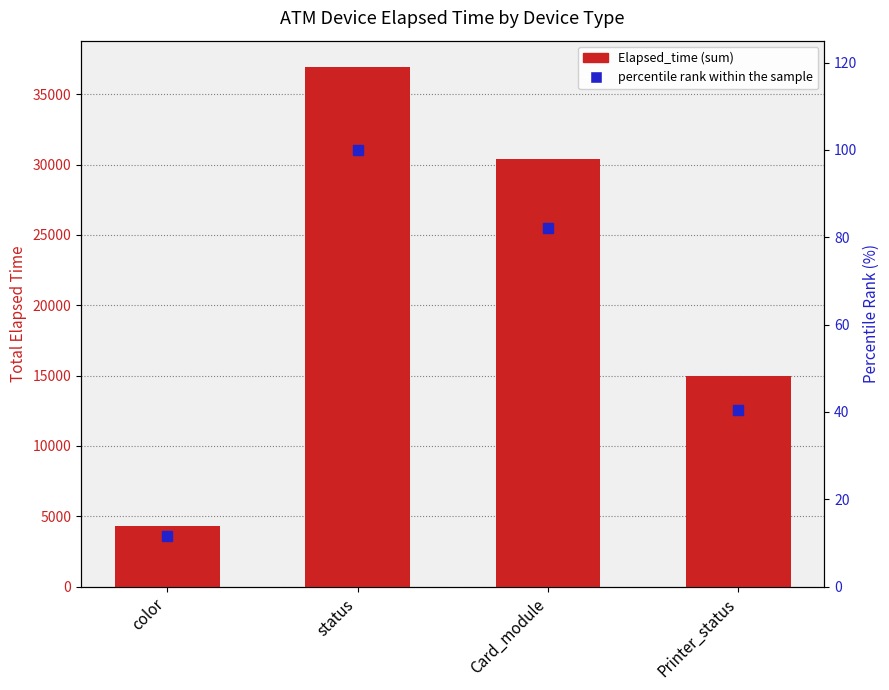

Is the value of Elapsed_time at Printer_status greater than the value of percentile rank within the sample at Printer_status?

Yes